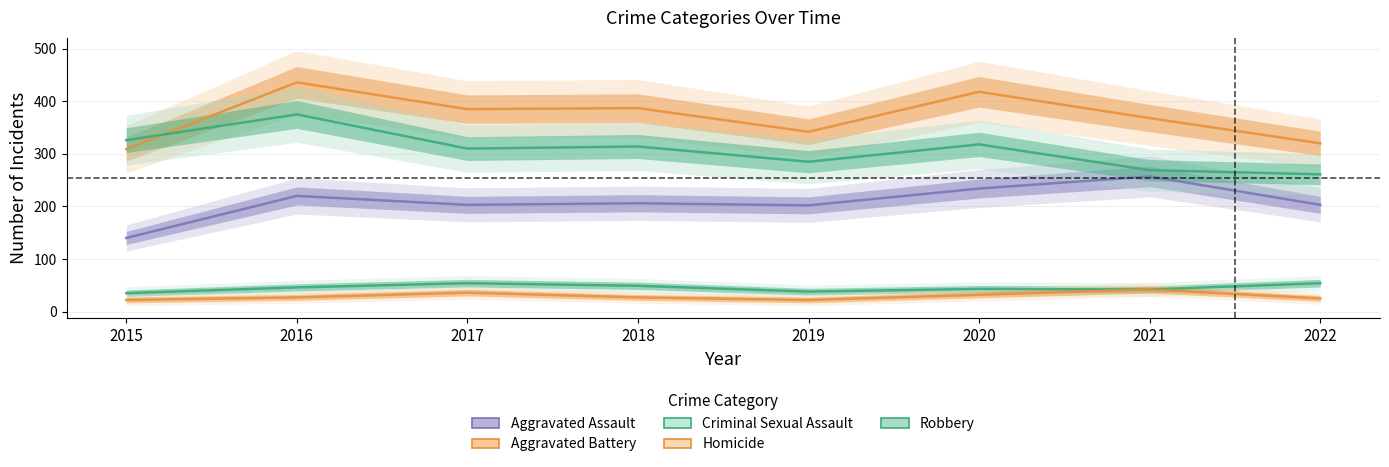

What is the sum of all Aggravated Battery values?

2965